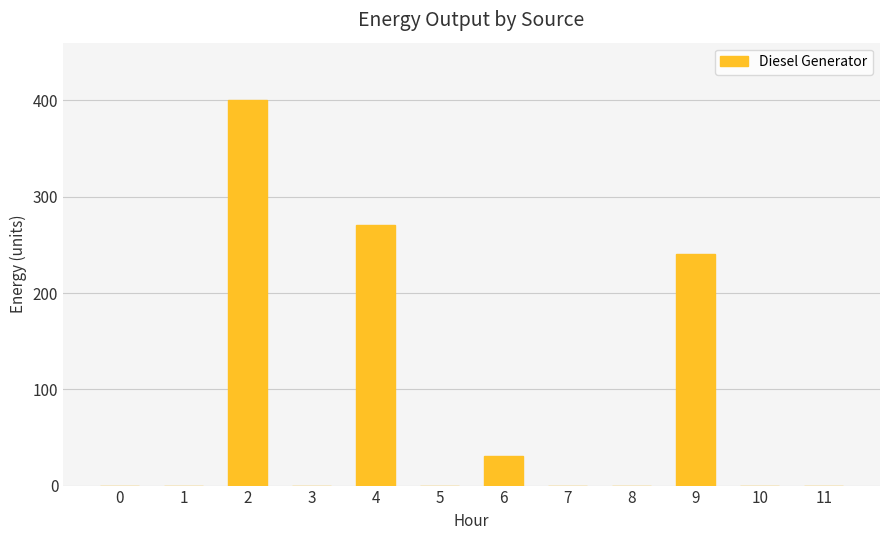

Reading left to right, list all the values displayed in this chart.

0=0	1=0	2=400	3=0	4=271	5=0	6=31	7=0	8=0	9=240	10=0	11=0